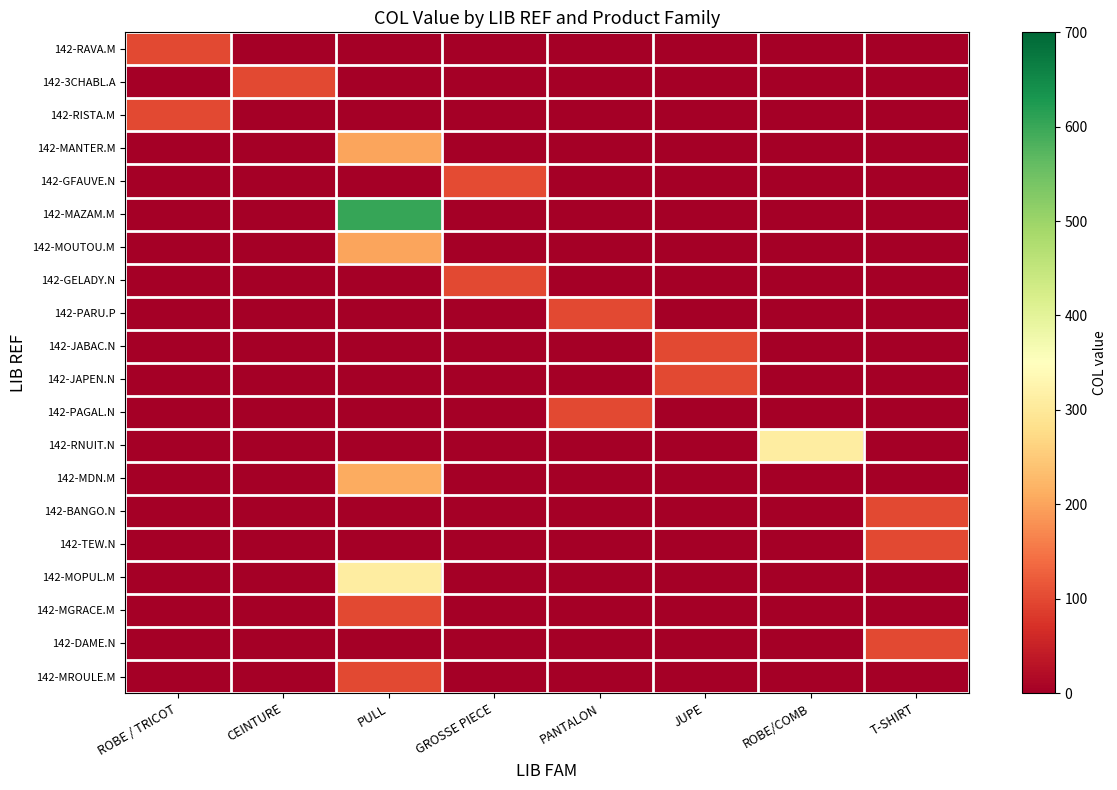

Which series has the widest spread of values?

142-MAZAM.M